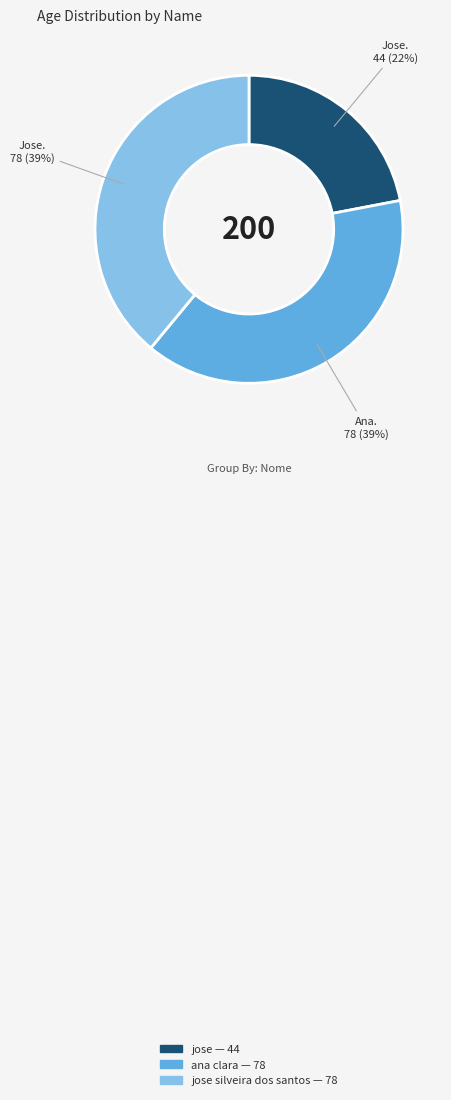

To the nearest percent, what is the average slice percentage?

33%